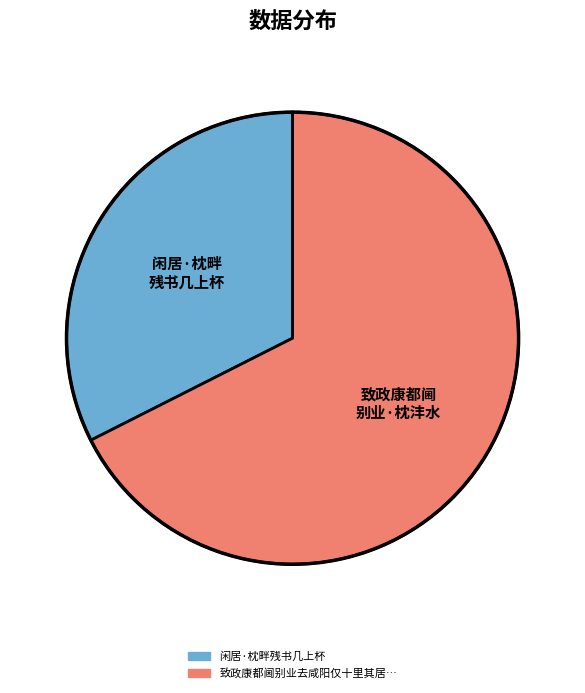

Between 致政康都阃 别业·枕沣水 and 闲居·枕畔 残书几上杯, which is larger?

致政康都阃 别业·枕沣水